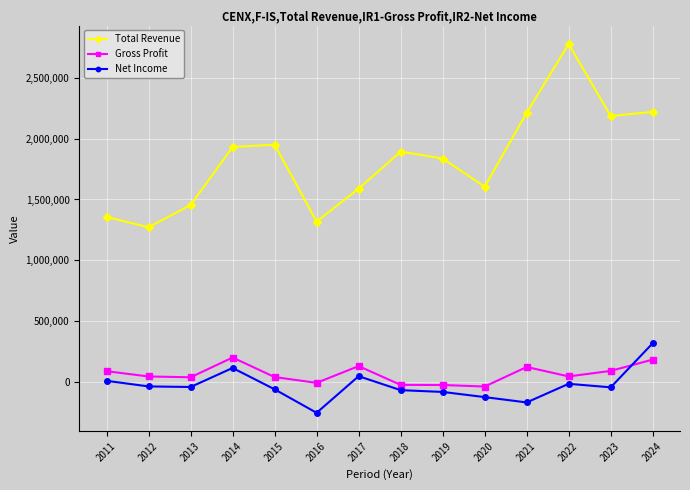

The value of Net Income at 2017 is 48600. True or false?

True